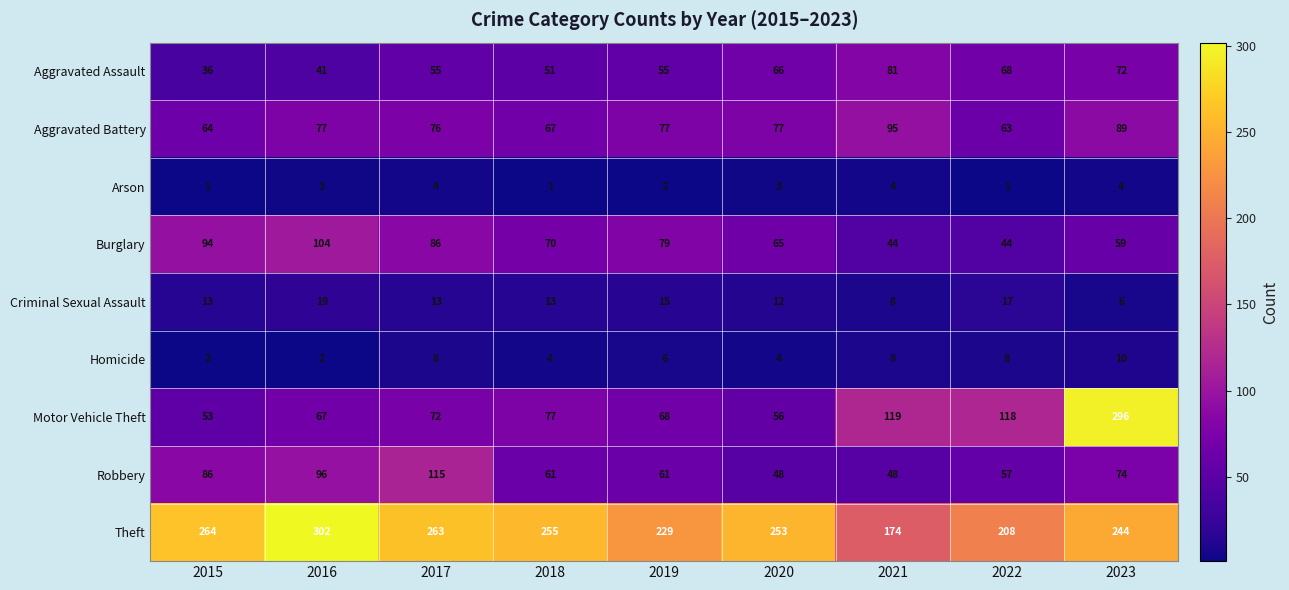

Is the value of Aggravated Battery at 2015 greater than the value of Theft at 2020?

No